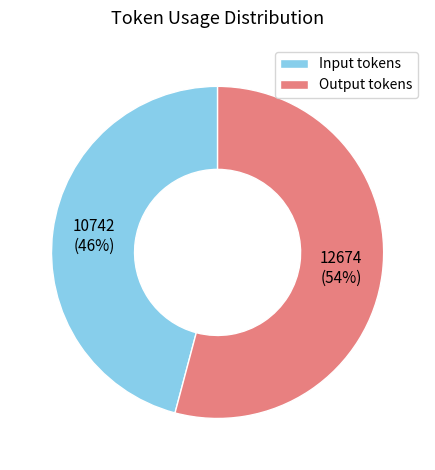

Is it true that Output tokens is 41% of the pie?

False